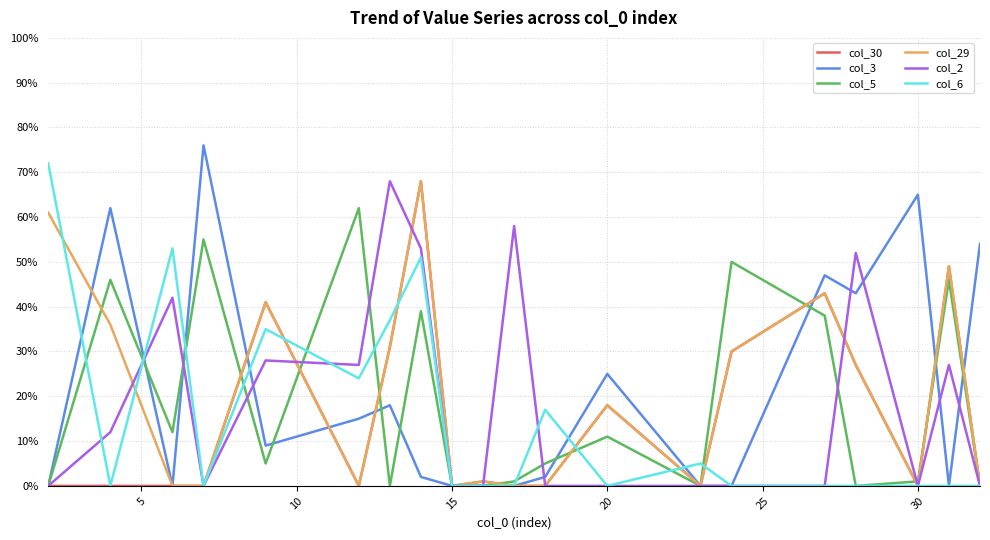

Does the chart have visible grid lines?

Yes